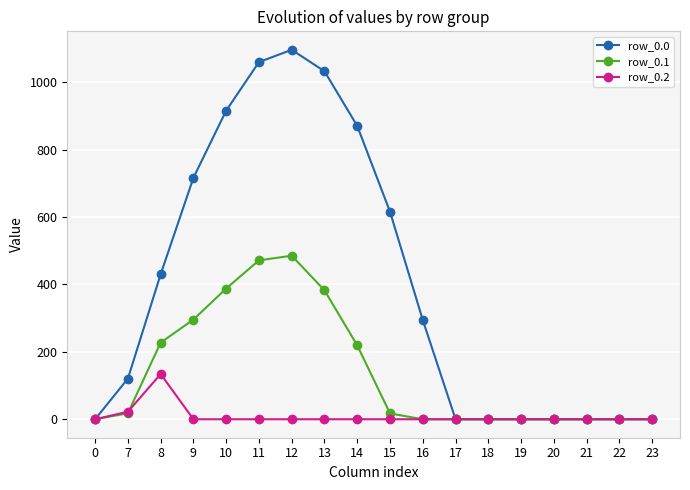

Rank the series by their average value, from highest to lowest.

row_0.0, row_0.1, row_0.2